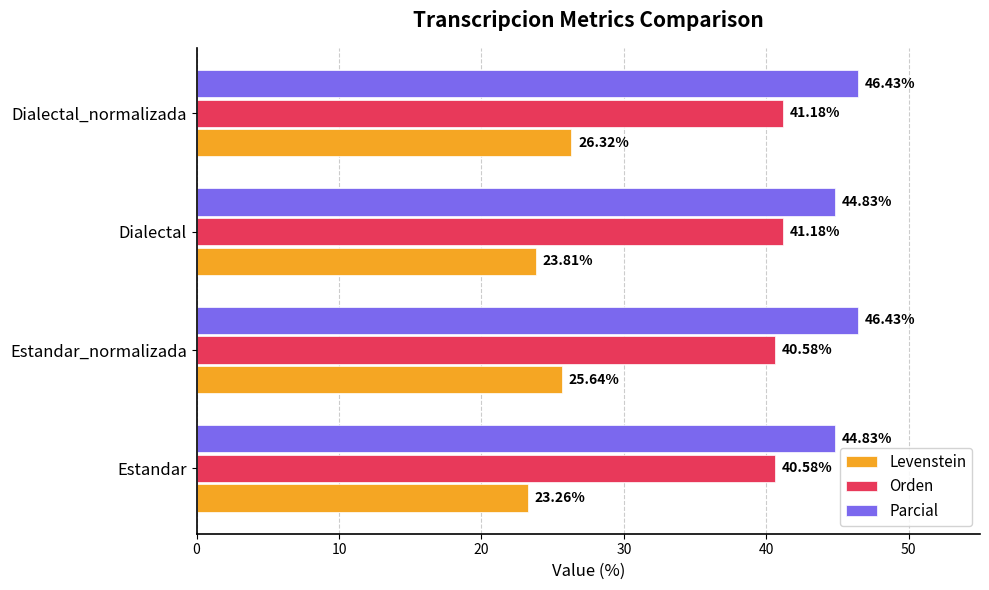

What is the difference between the second highest and minimum values in the Levenstein series?

2.4